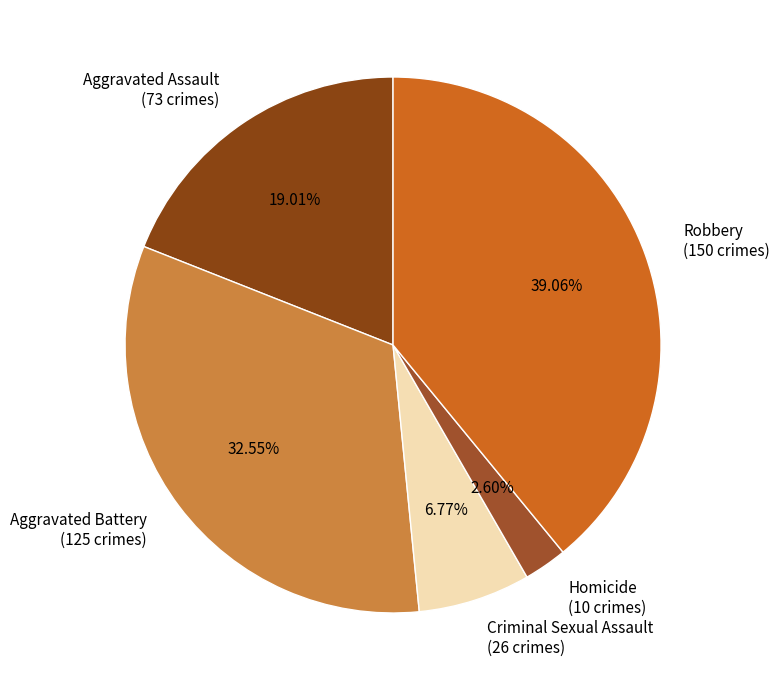

Which category has the biggest portion of the pie?

Robbery